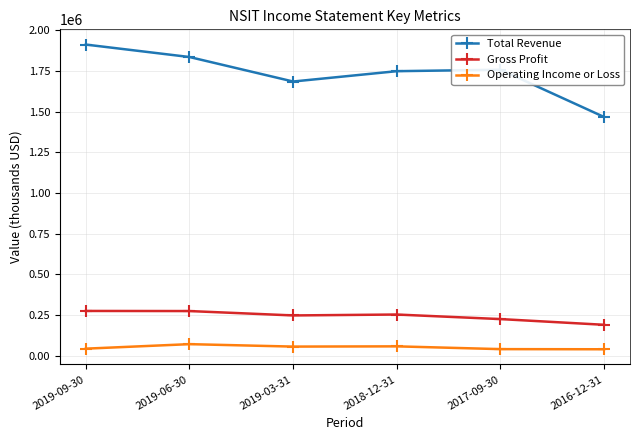

How many Total Revenue values are between 1685500 and 1836000?

4